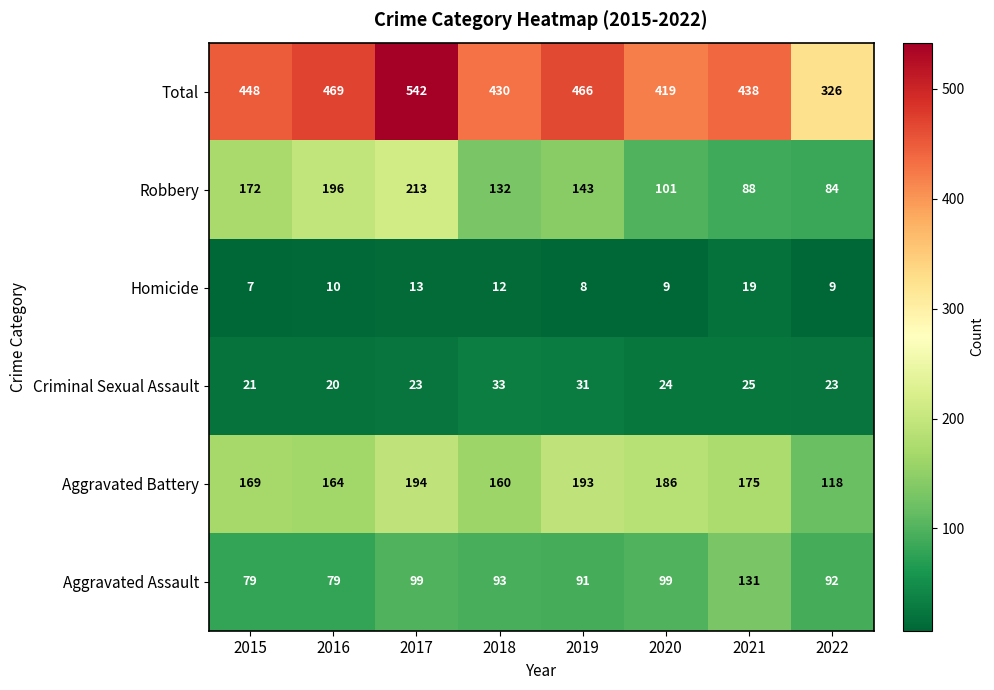

What is the spread (max minus min) of values at 2015?

441